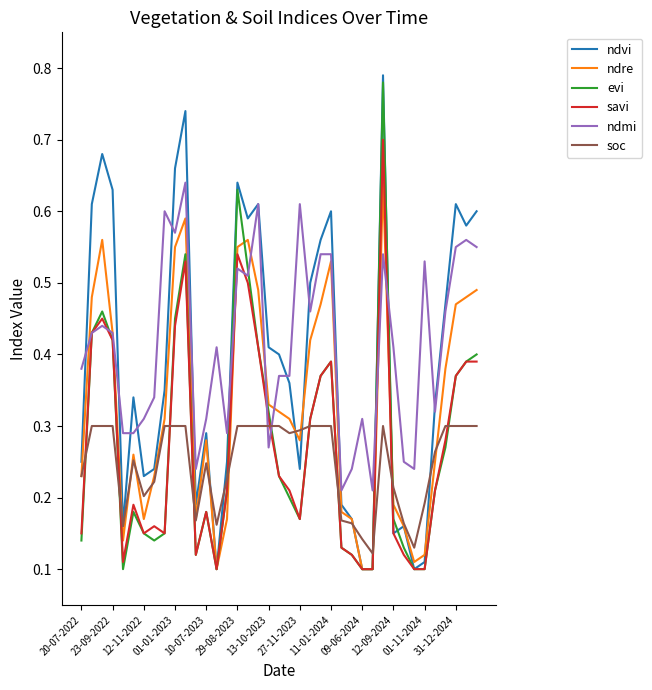

After their last crossing, which series has the higher values: soc or ndmi?

ndmi